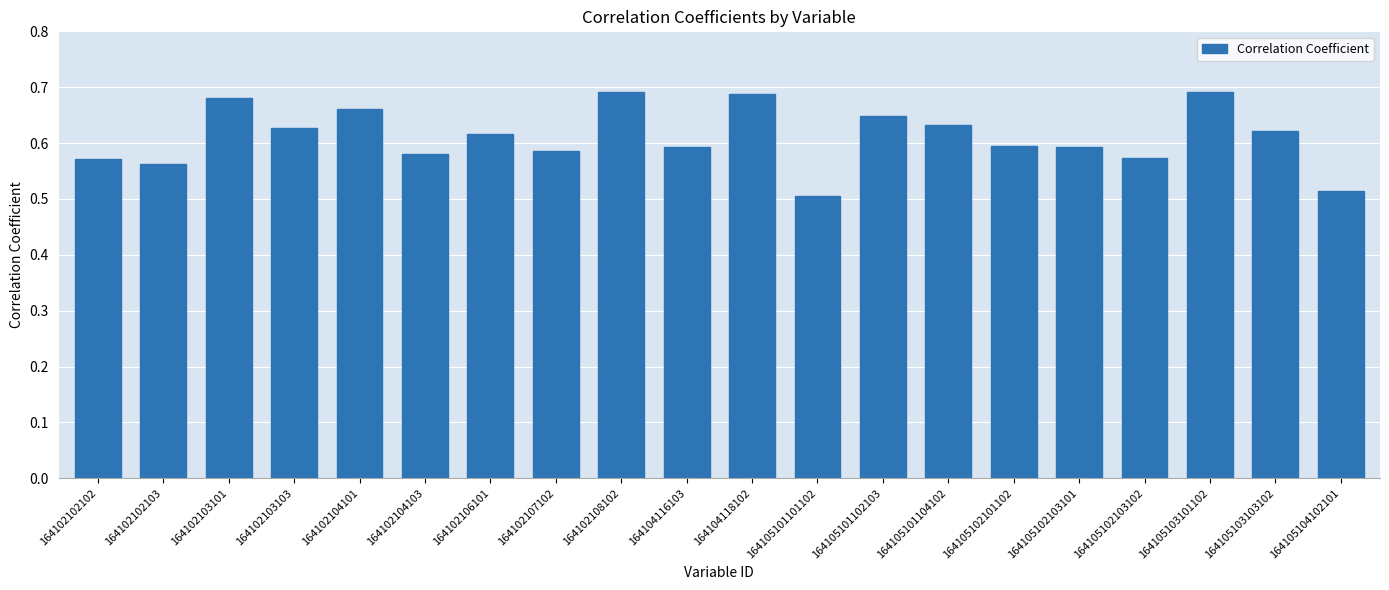

What is the sum of all values?

12.2